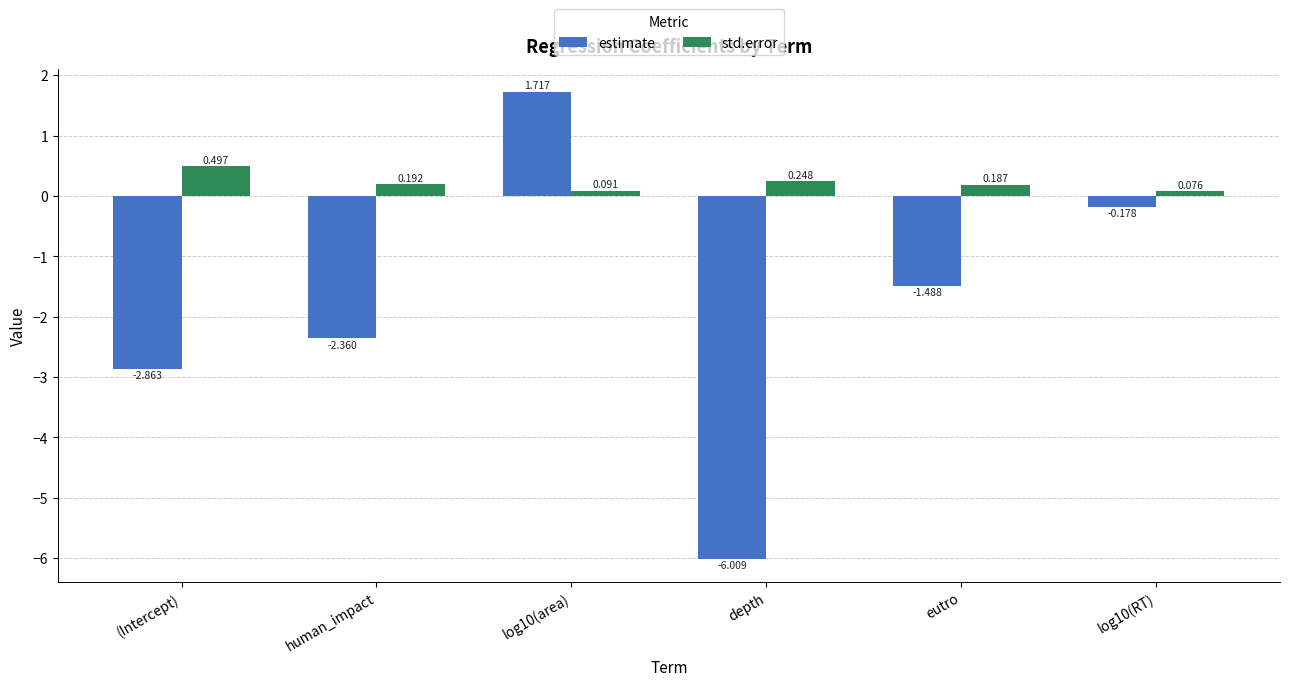

Are the bars grouped side by side (vs. stacked)?

Yes